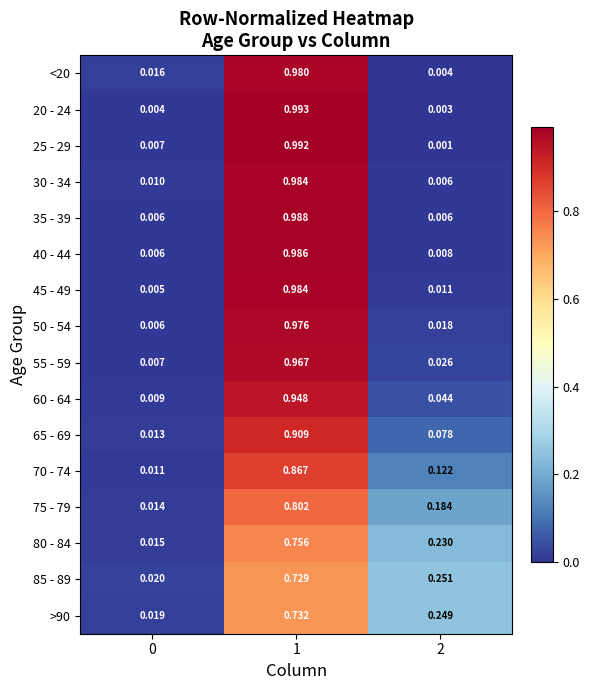

At which category is the sum across all series the highest?

1